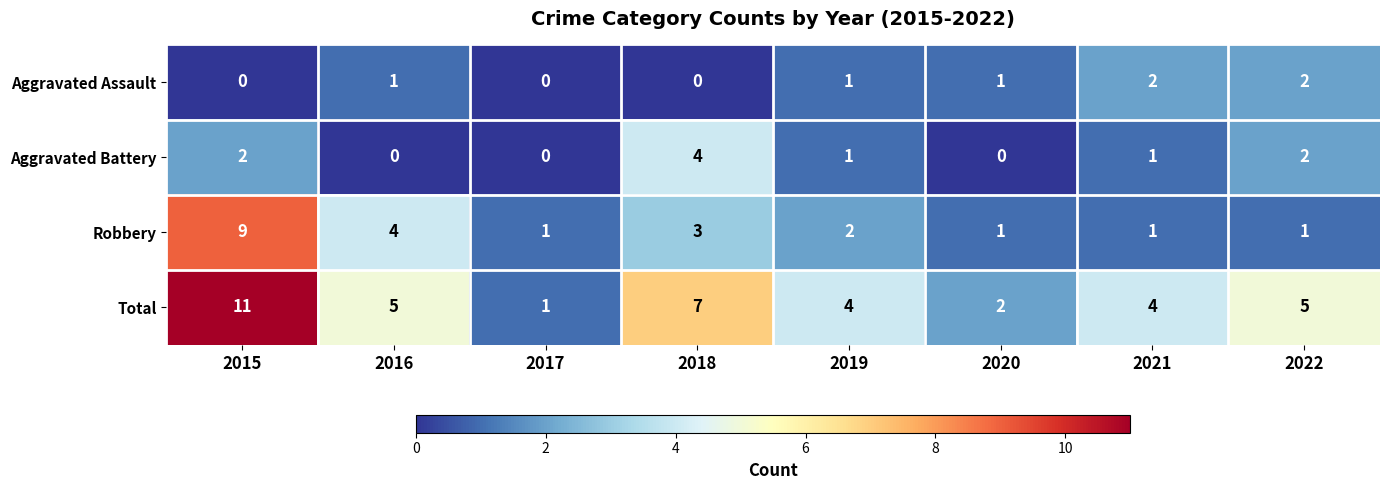

How many data points in Total are less than 5?

4